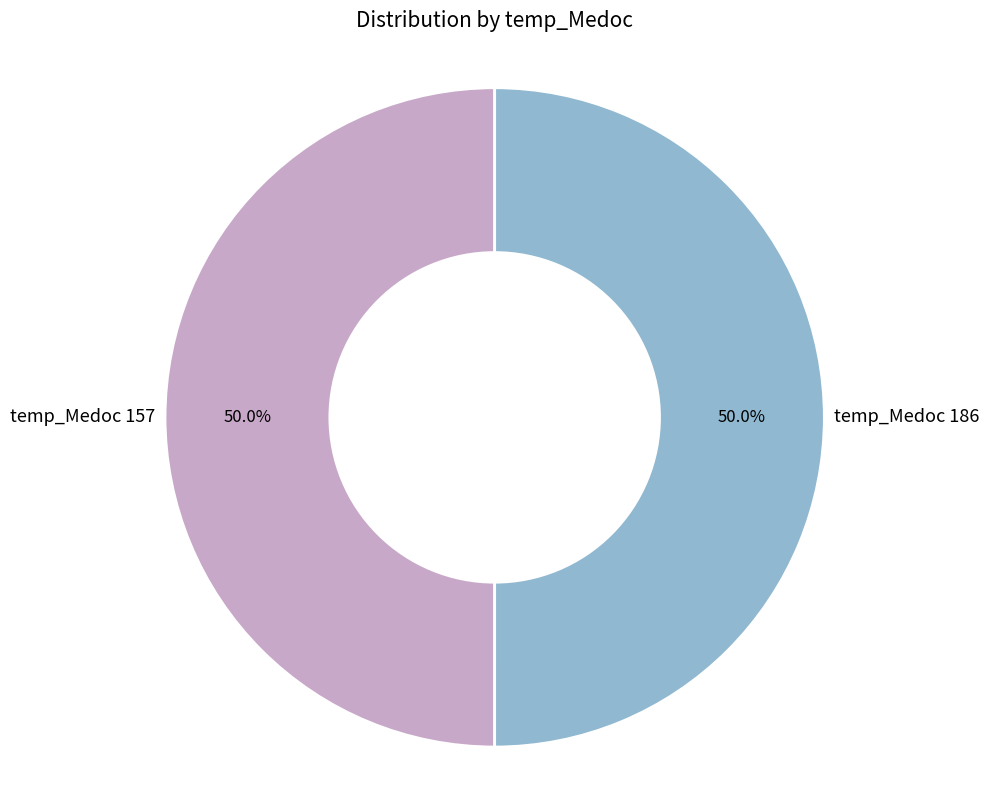

What is the ratio of the value at temp_Medoc 186 to the value at temp_Medoc 157?

1.0